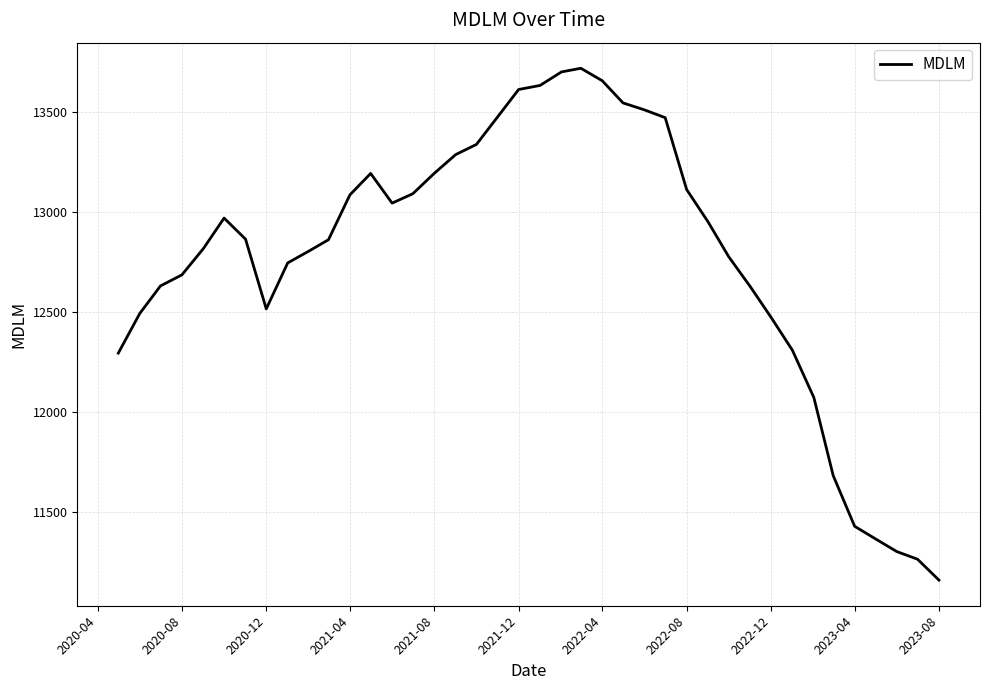

What is the maximum value shown in the chart?

13716.6